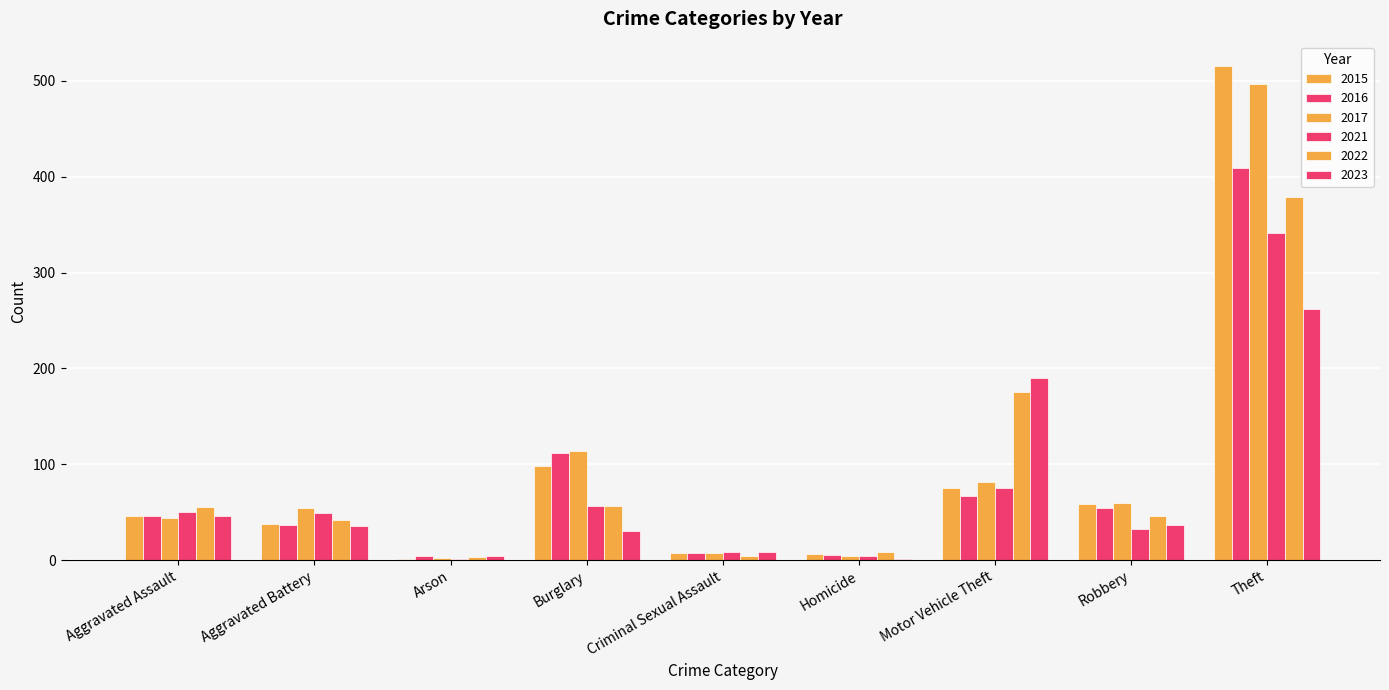

At which label does 2021 reach its minimum?

Arson